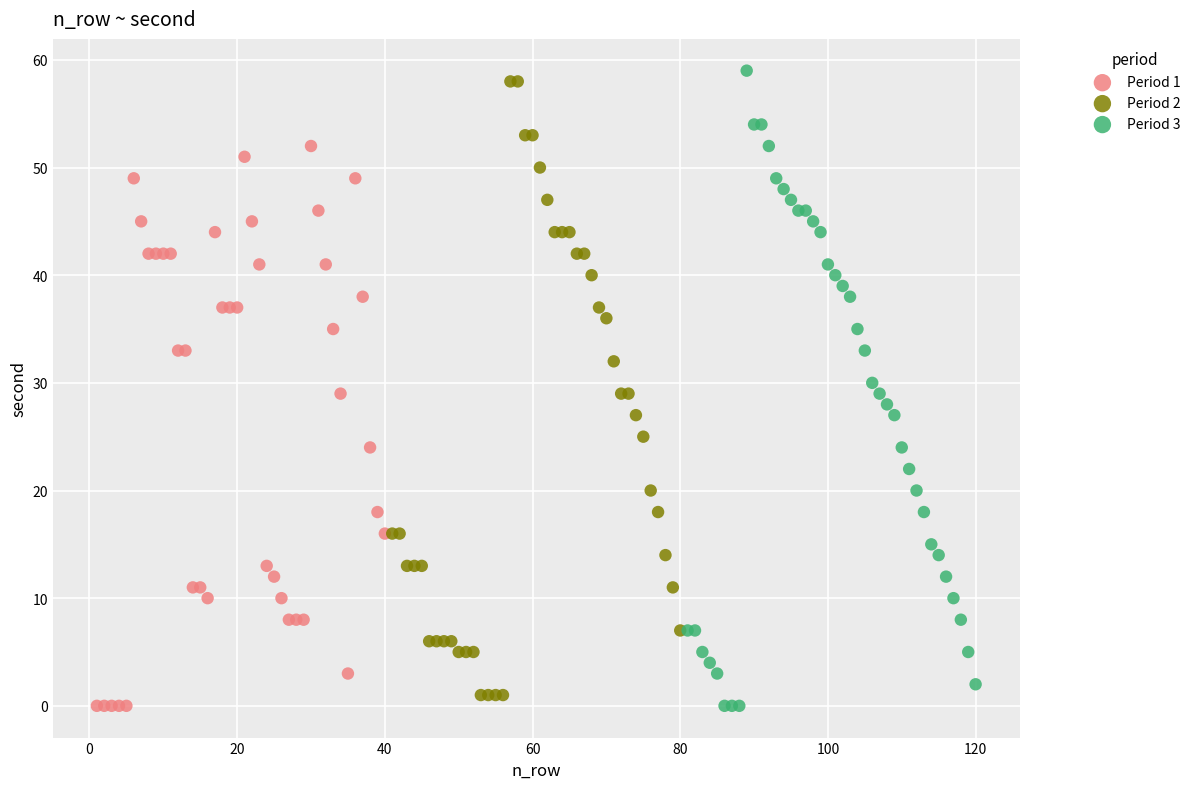

What are all the series names shown in the legend?

Period 1, Period 2, Period 3